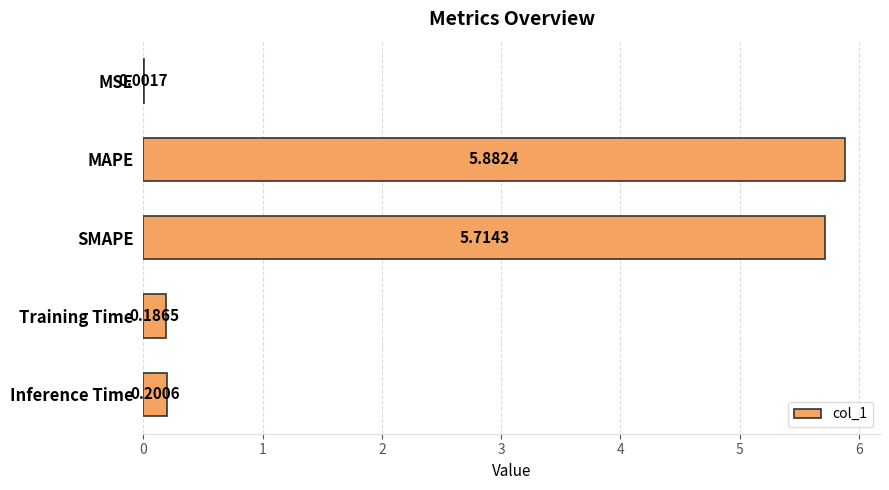

At which label is the value closest to 2?

Inference Time